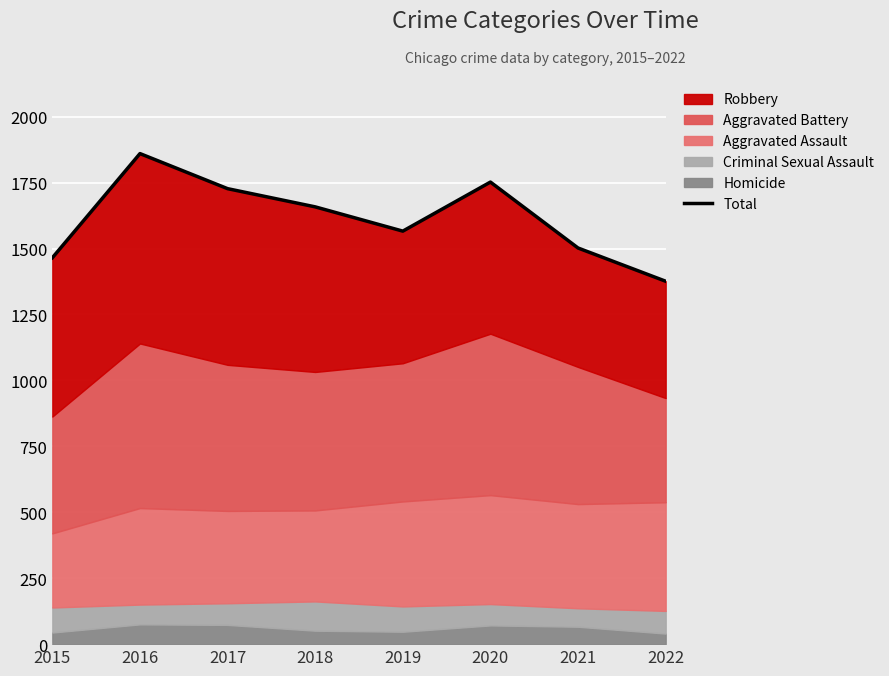

What is the greatest value displayed?

1860